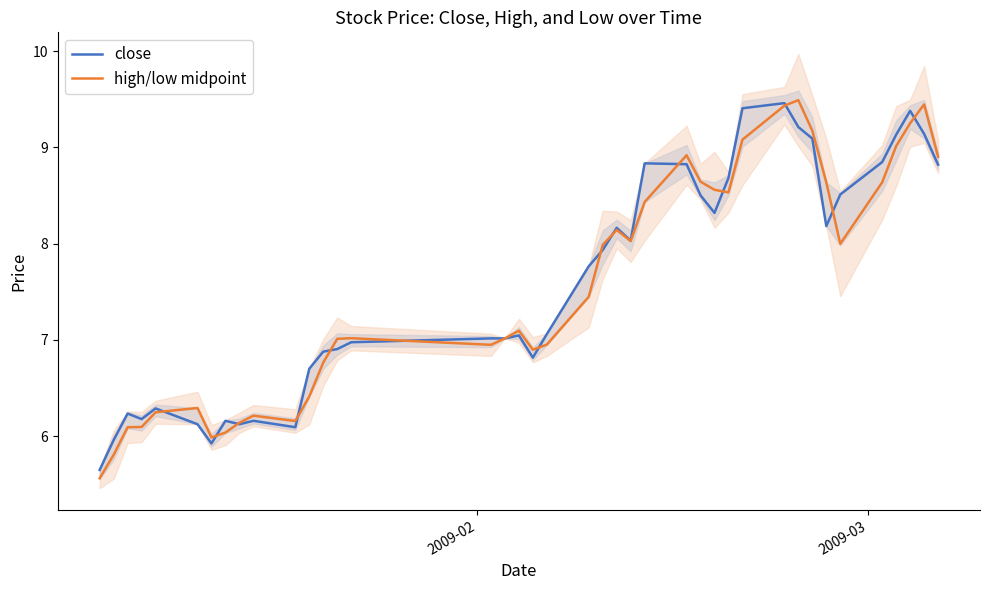

Reading left to right, list all the values displayed in this chart.

close: 5.6	6.0	6.2	6.2	6.3	6.1	5.9	6.2	6.1	6.2	6.1	6.7	6.9	6.9	7.0	7.0	7.0	7.0	6.8	7.1	7.8	7.9	8.2	8.0	8.8	8.8	8.5	8.3	8.7	9.4	9.5	9.2	9.1	8.2	8.5	8.8	9.1	9.4	9.1	8.8
high/low midpoint: 5.6	5.8	6.1	6.1	6.2	6.3	6.0	6.0	6.1	6.2	6.2	6.4	6.8	7.0	7.0	6.9	7.0	7.1	6.9	7.0	7.4	8.0	8.1	8.0	8.4	8.9	8.6	8.6	8.5	9.1	9.4	9.5	9.2	8.6	8.0	8.6	9.0	9.3	9.4	8.9